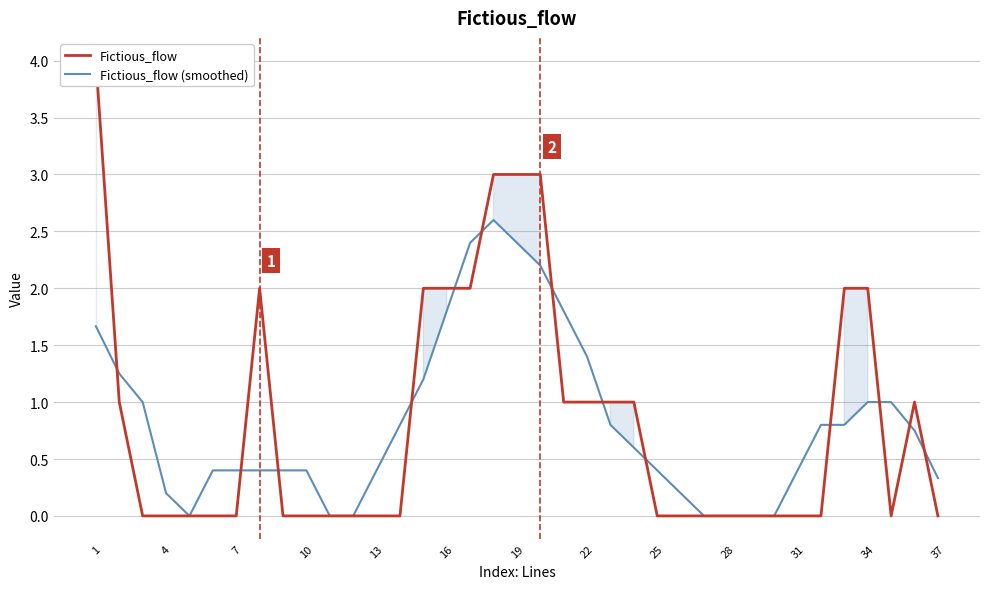

How many data points in Fictious_flow (smoothed) are above 0?

30